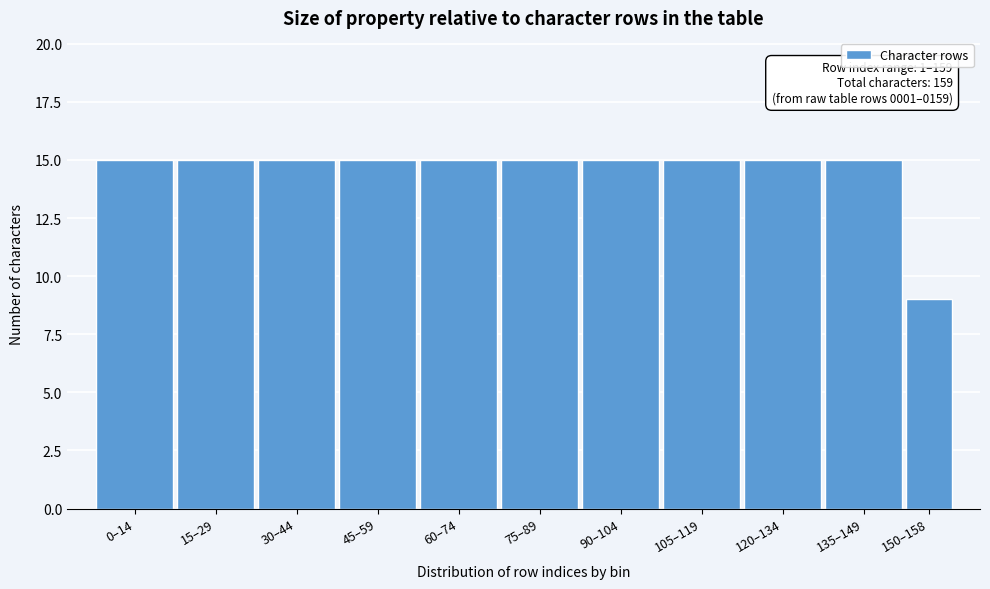

Reading right to left, list all the values displayed in this chart.

150–158=9	135–149=15	120–134=15	105–119=15	90–104=15	75–89=15	60–74=15	45–59=15	30–44=15	15–29=15	0–14=15